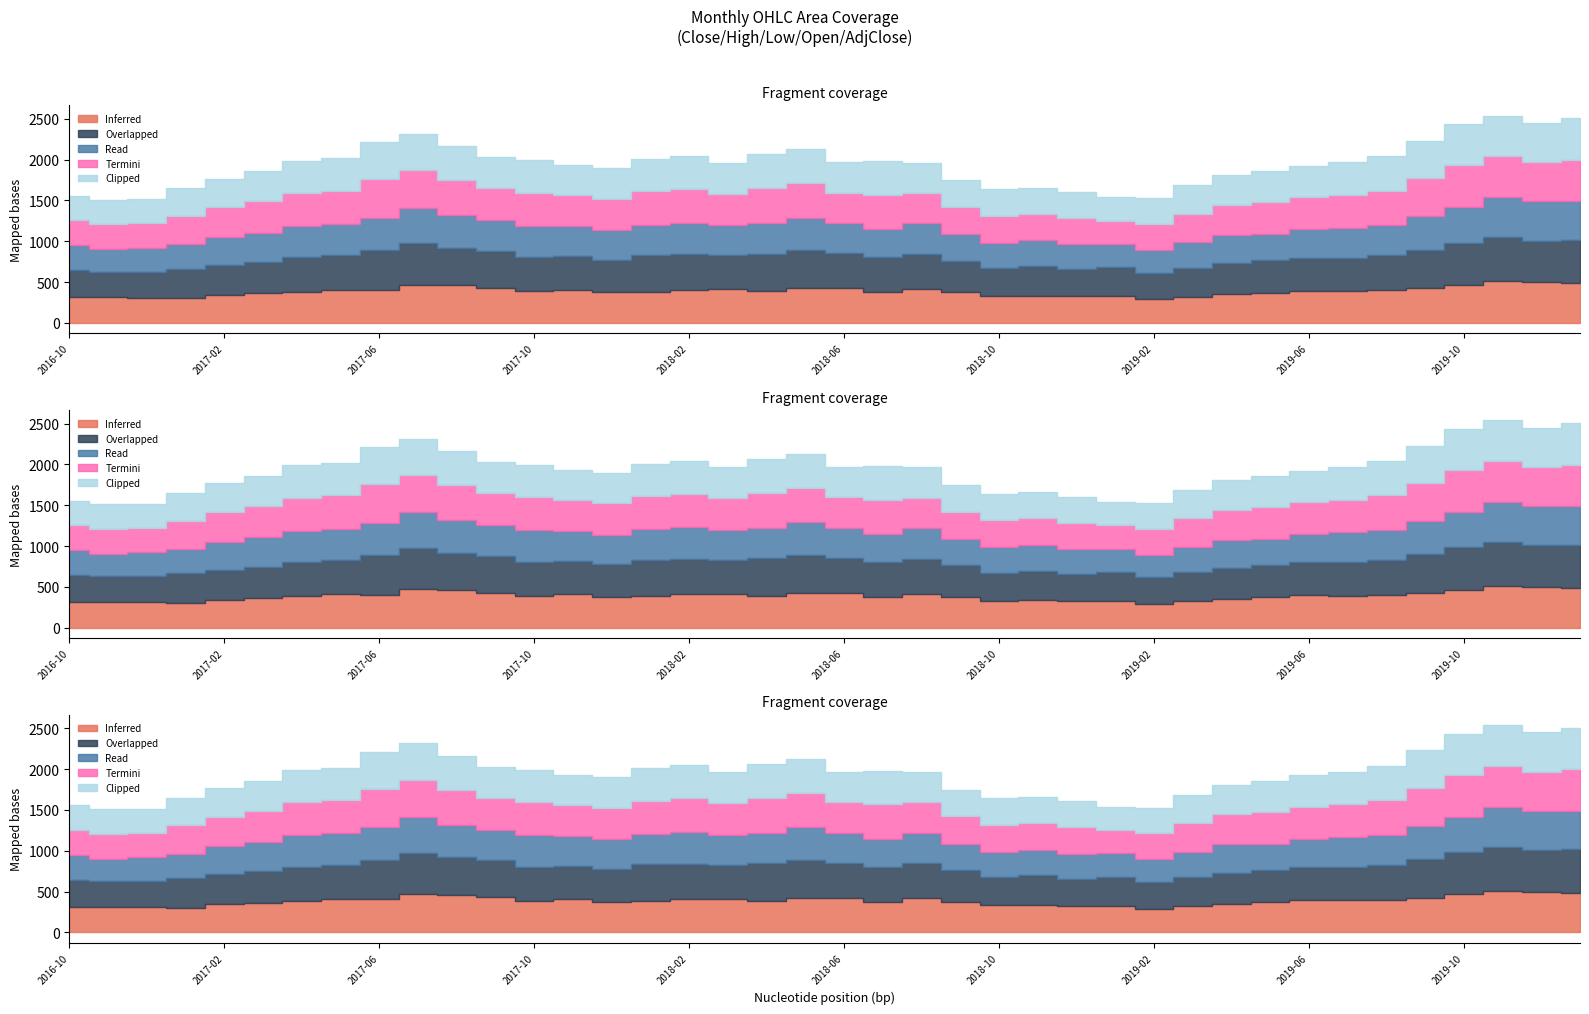

Reading left to right, list all the values displayed in this chart.

Open: 2016-10=312.9	2016-11=312.9	2016-12=309.1	2017-01=301.2	2017-02=342.5	2017-03=360.3	2017-04=382.6	2017-05=406.0	2017-06=403.0	2017-07=469.0	2017-08=458.9	2017-09=429.9	2017-10=388.8	2017-11=405.9	2017-12=375.2	2018-01=383.0	2018-02=408.0	2018-03=410.0	2018-04=389.5	2018-05=426.3	2018-06=423.0	2018-07=378.0	2018-08=417.0	2018-09=375.5	2018-10=331.0	2018-11=334.0	2018-12=327.2	2019-01=324.5	2019-02=288.0	2019-03=320.2	2019-04=350.2	2019-05=369.3	2019-06=395.0	2019-07=391.0	2019-08=402.0	2019-09=424.6	2019-10=466.6	2019-11=512.9	2019-12=499.0	2020-01=482.5
High: 2016-10=333.0	2016-11=315.4	2016-12=319.9	2017-01=363.5	2017-02=368.8	2017-03=386.9	2017-04=424.0	2017-05=420.8	2017-06=484.8	2017-07=509.4	2017-08=459.3	2017-09=451.2	2017-10=416.9	2017-11=409.6	2017-12=400.8	2018-01=449.9	2018-02=429.6	2018-03=415.9	2018-04=459.4	2018-05=462.2	2018-06=427.6	2018-07=423.2	2018-08=428.0	2018-09=385.9	2018-10=341.9	2018-11=363.9	2018-12=332.4	2019-01=359.6	2019-02=328.3	2019-03=355.6	2019-04=380.2	2019-05=396.5	2019-06=403.6	2019-07=408.4	2019-08=427.3	2019-09=471.7	2019-10=516.6	2019-11=537.3	2019-12=507.3	2020-01=533.9
Low: 2016-10=303.5	2016-11=271.0	2016-12=292.0	2017-01=301.2	2017-02=342.5	2017-03=358.9	2017-04=381.0	2017-05=387.0	2017-06=397.7	2017-07=433.1	2017-08=401.9	2017-09=378.5	2017-10=385.4	2017-11=370.1	2017-12=363.2	2018-01=372.0	2018-02=391.4	2018-03=368.2	2018-04=372.0	2018-05=400.7	2018-06=367.2	2018-07=347.2	2018-08=372.7	2018-09=325.6	2018-10=309.5	2018-11=315.1	2018-12=301.2	2019-01=283.4	2019-02=277.4	2019-03=312.1	2019-04=346.8	2019-05=322.6	2019-06=351.3	2019-07=368.1	2019-08=365.9	2019-09=411.1	2019-10=435.7	2019-11=487.5	2019-12=480.8	2020-01=471.0
Close: 2016-10=308.6	2016-11=309.8	2016-12=302.2	2017-01=345.4	2017-02=361.4	2017-03=382.4	2017-04=406.0	2017-05=406.9	2017-06=471.6	2017-07=458.9	2017-08=426.9	2017-09=388.8	2017-10=405.6	2017-11=375.9	2017-12=383.6	2018-01=406.7	2018-02=412.8	2018-03=388.6	2018-04=426.3	2018-05=422.5	2018-06=377.3	2018-07=418.6	2018-08=375.4	2018-09=333.8	2018-10=332.8	2018-11=325.2	2018-12=324.5	2019-01=285.9	2019-02=319.6	2019-03=350.2	2019-04=369.3	2019-05=387.8	2019-06=388.6	2019-07=401.8	2019-08=424.6	2019-09=463.5	2019-10=510.4	2019-11=502.4	2019-12=482.4	2020-01=510.9
Adj Close: 2016-10=299.3	2016-11=300.4	2016-12=293.7	2017-01=335.7	2017-02=351.2	2017-03=371.6	2017-04=394.6	2017-05=395.4	2017-06=458.3	2017-07=446.0	2017-08=417.9	2017-09=380.6	2017-10=397.0	2017-11=368.0	2017-12=376.5	2018-01=399.2	2018-02=405.2	2018-03=381.4	2018-04=418.4	2018-05=414.7	2018-06=370.3	2018-07=411.9	2018-08=369.4	2018-09=328.5	2018-10=327.5	2018-11=320.1	2018-12=320.9	2019-01=282.7	2019-02=316.1	2019-03=346.4	2019-04=365.2	2019-05=383.5	2019-06=384.4	2019-07=397.3	2019-08=421.6	2019-09=460.3	2019-10=506.9	2019-11=499.7	2019-12=479.8	2020-01=508.2